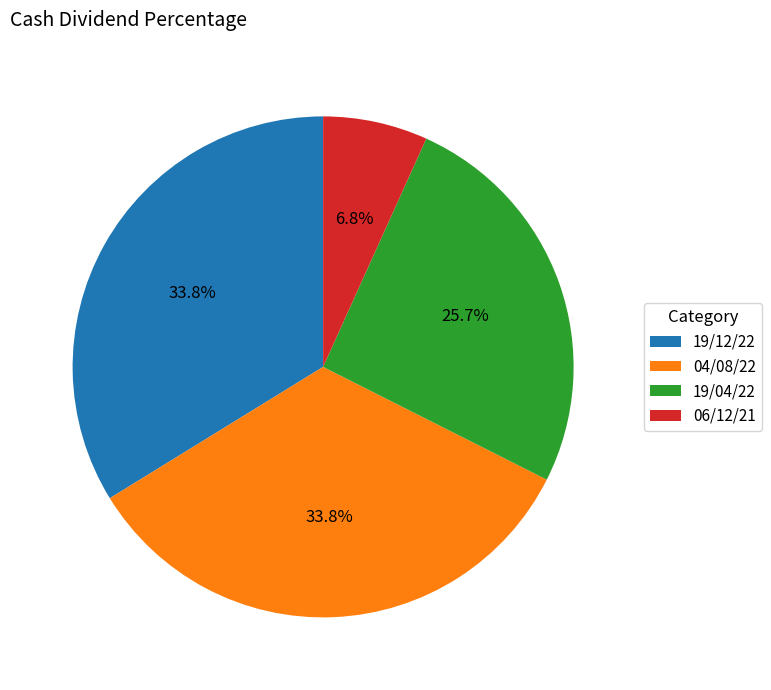

What is the smallest slice in the pie chart?

06/12/21